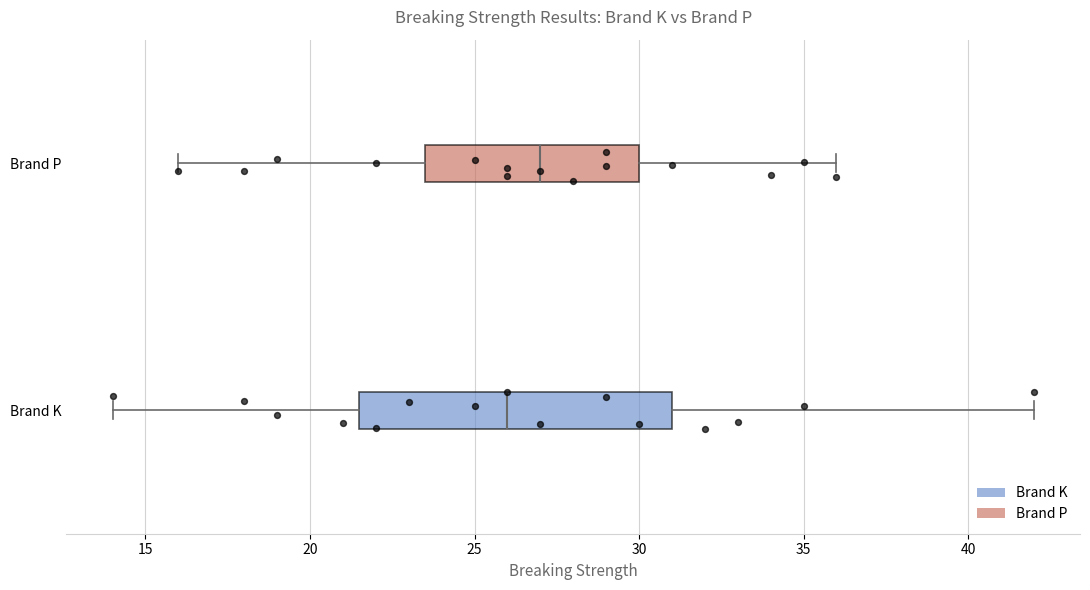

Comparing the boxes themselves (not the whiskers), which one is the widest?

Brand K